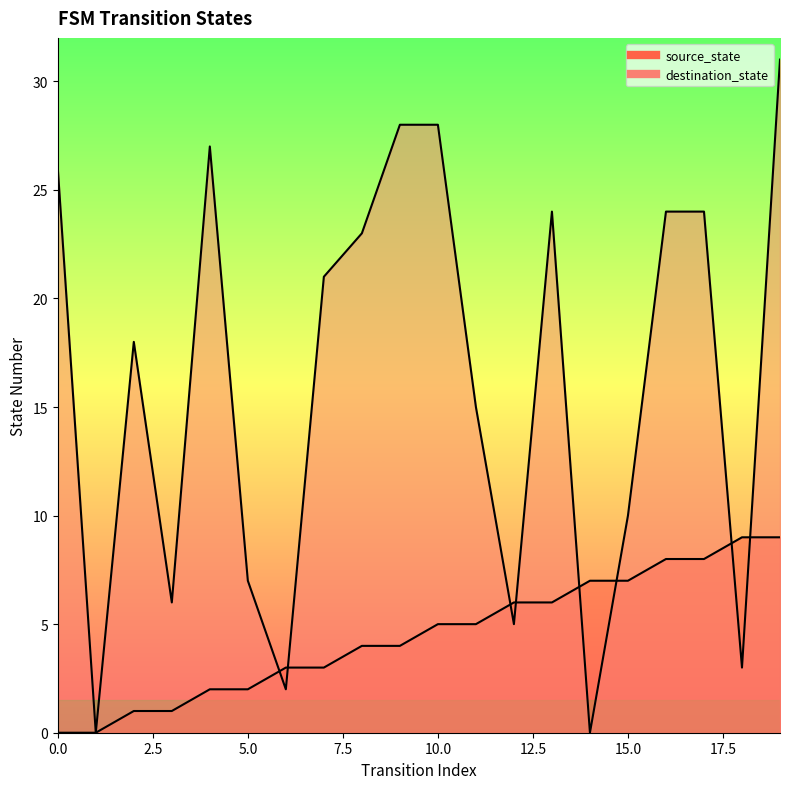

Reading left to right, what are all the values shown in this chart?

source_state: 0	0	1	1	2	2	3	3	4	4	5	5	6	6	7	7	8	8	9	9
destination_state: 26	0	18	6	27	7	2	21	23	28	28	15	5	24	0	10	24	24	3	31